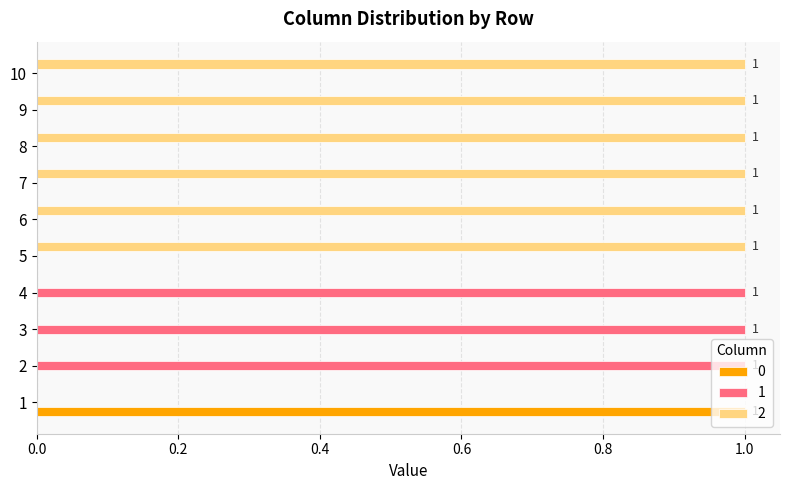

The value of 0 at 9 is 0. True or false?

True